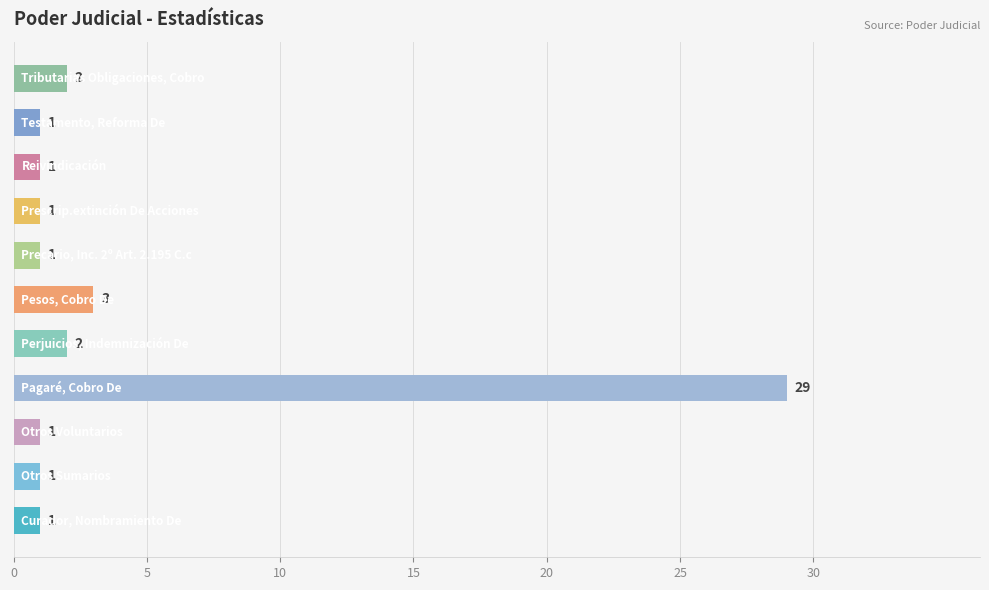

What is the greatest value displayed?

29